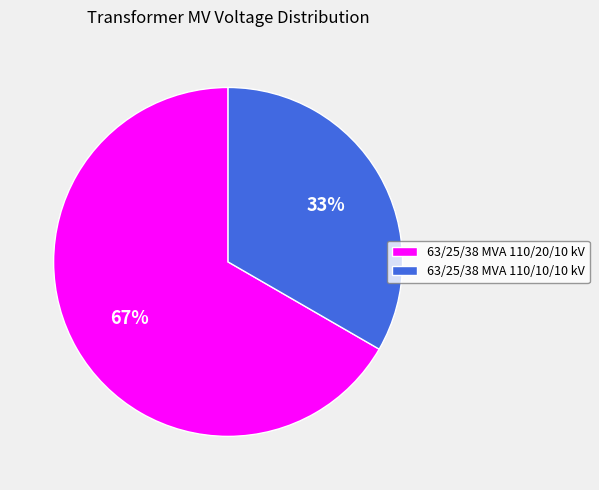

Count the number of slices in the pie.

2